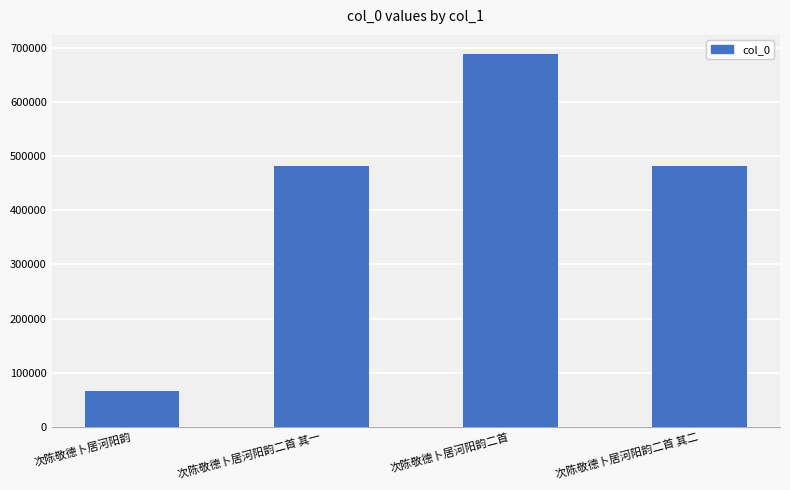

What is the ratio of the value at 次陈敬德卜居河阳韵二首 其一 to the value at 次陈敬德卜居河阳韵?

7.4